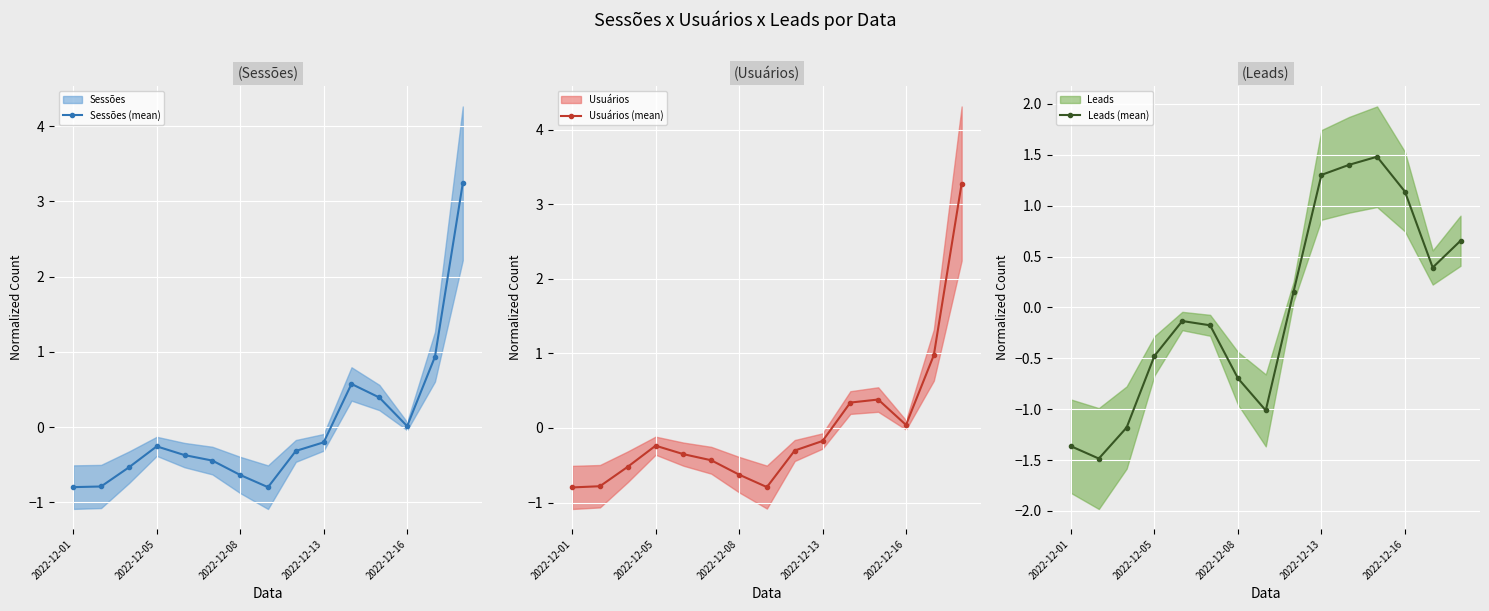

How many distinct data groups are displayed?

3